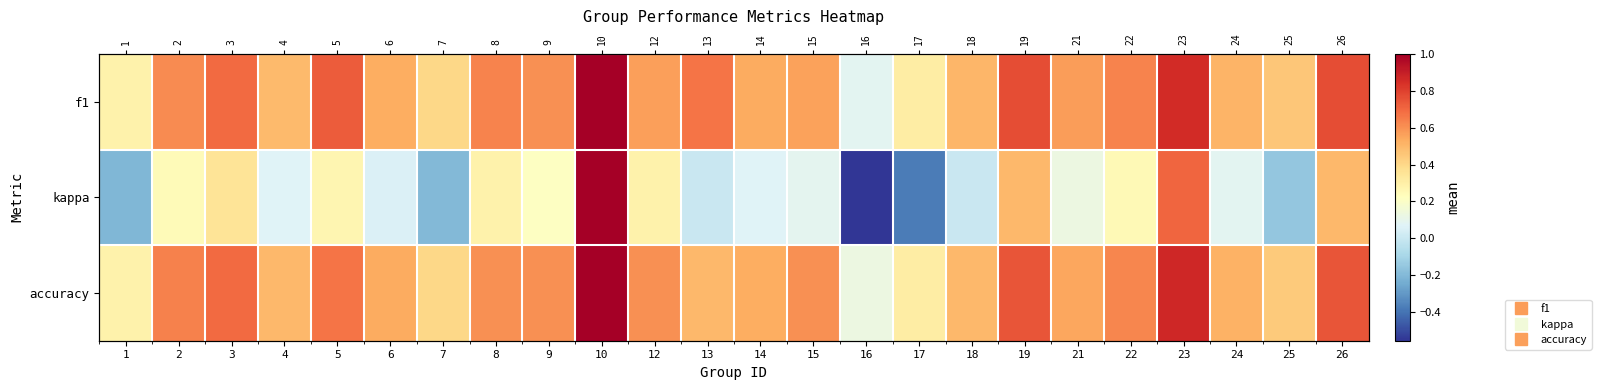

What is the greatest value displayed?

1.0